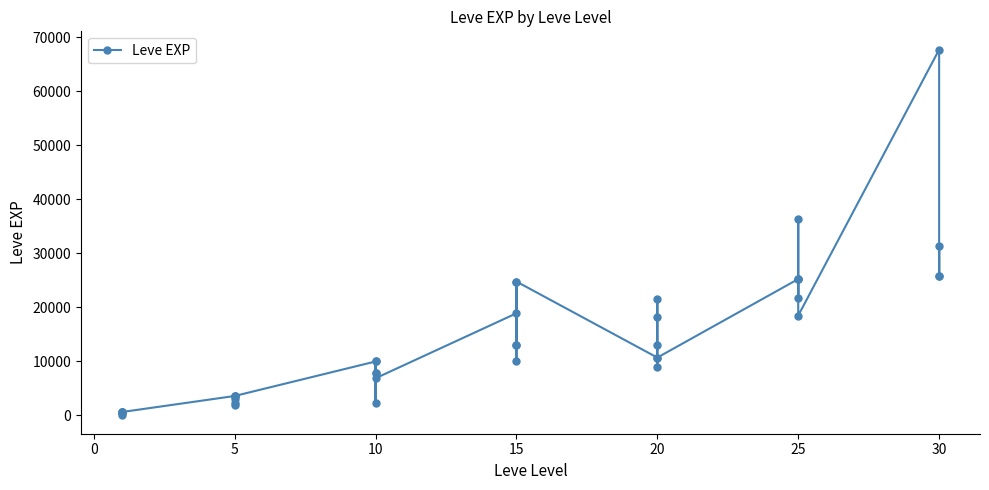

What is the minimum value shown in the chart?

1